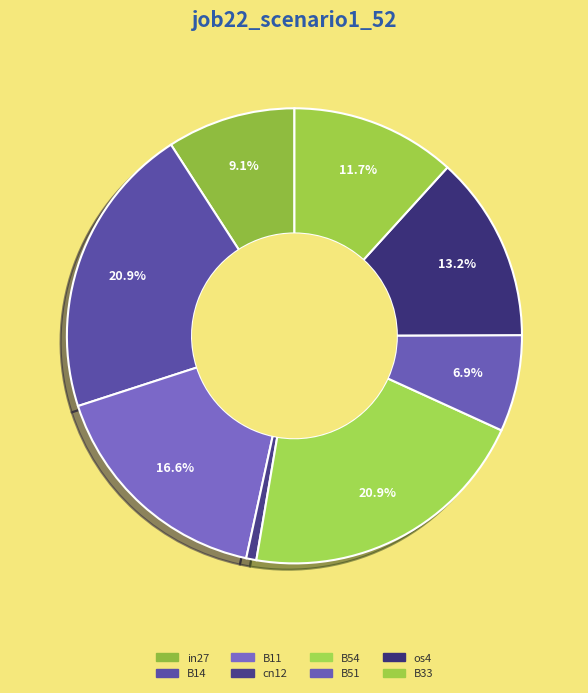

Which has a higher value, B14 or in27?

B14